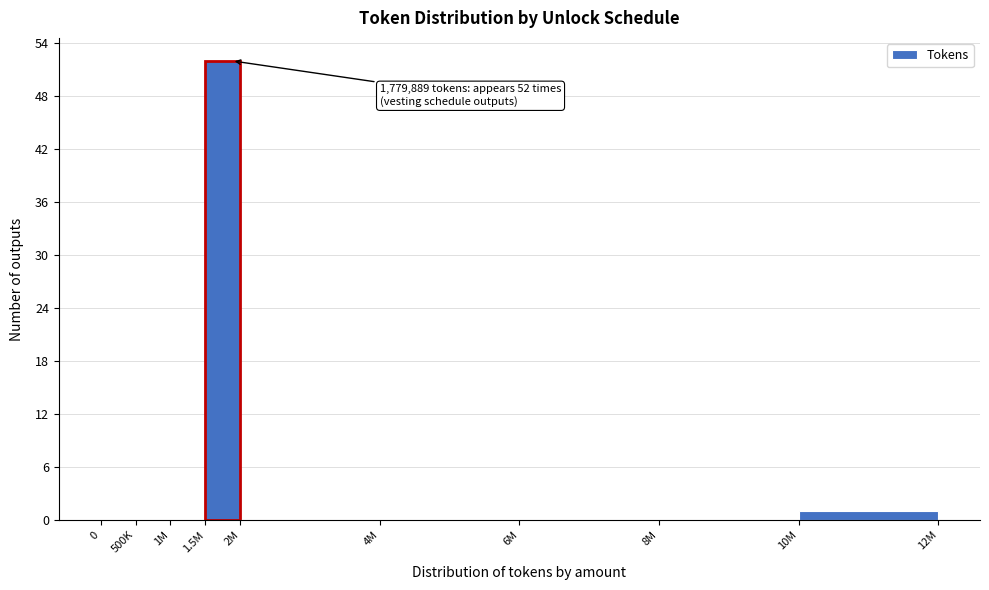

Reading right to left, transcribe all the data shown in this chart.

10M=1	8M=0	6M=0	4M=0	2M=0	1.5M=52	1M=0	500K=0	0=0